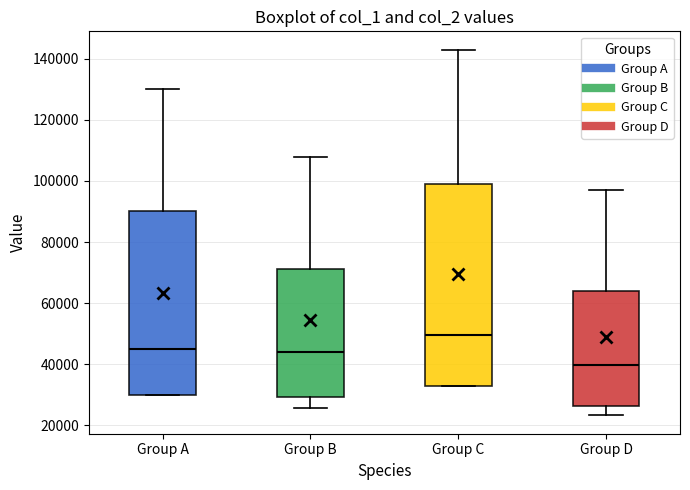

Which box is the tallest, from its lower edge to its upper edge?

Group C